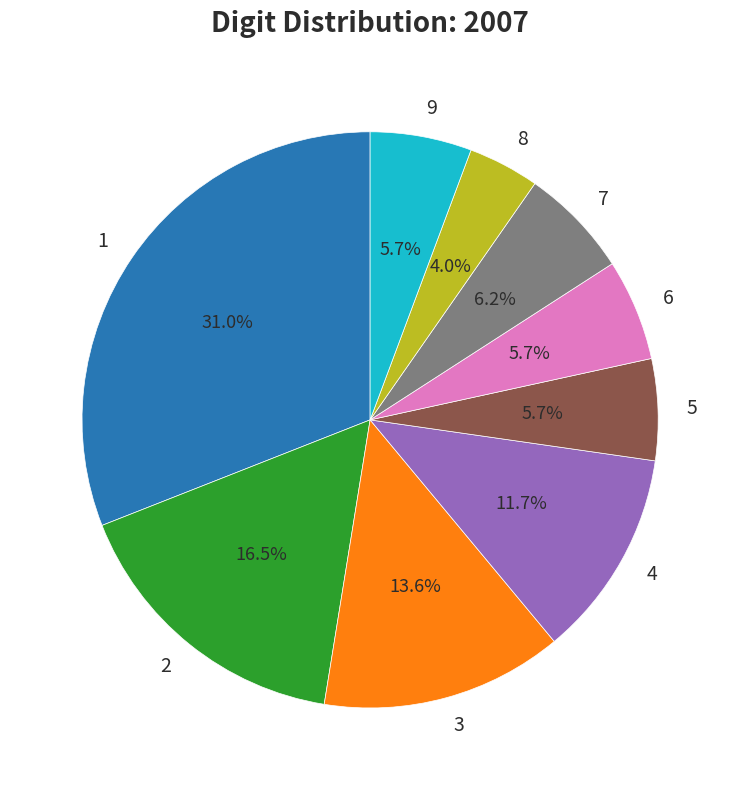

How many segments does this pie chart have?

9